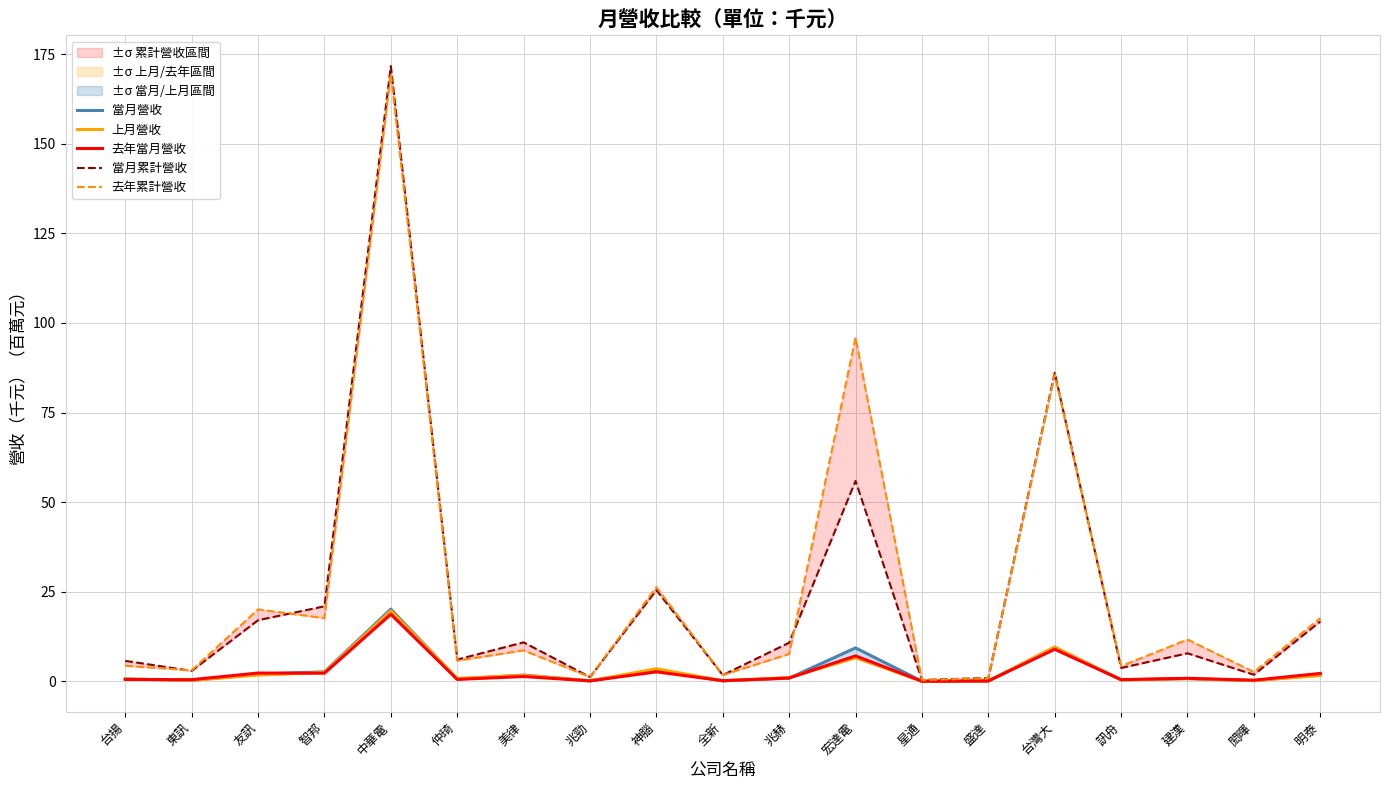

What is the greatest value displayed?

171.7